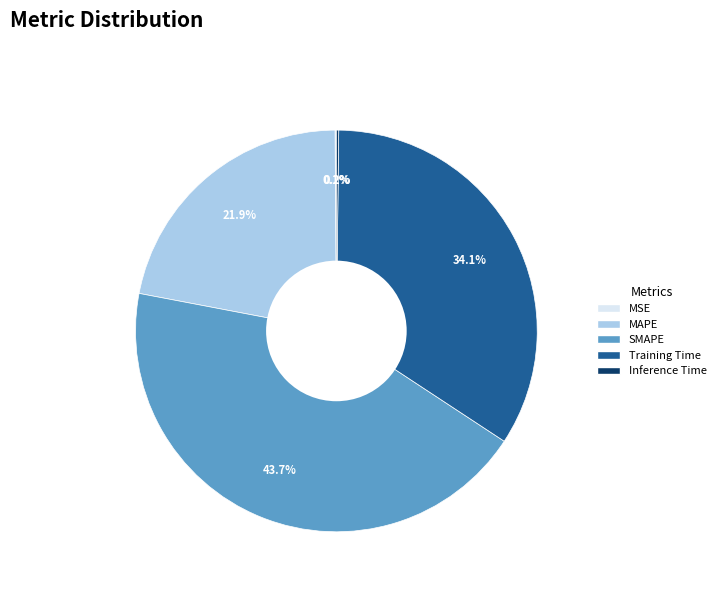

Combined, what portion of the pie is Training Time and SMAPE?

77.8%